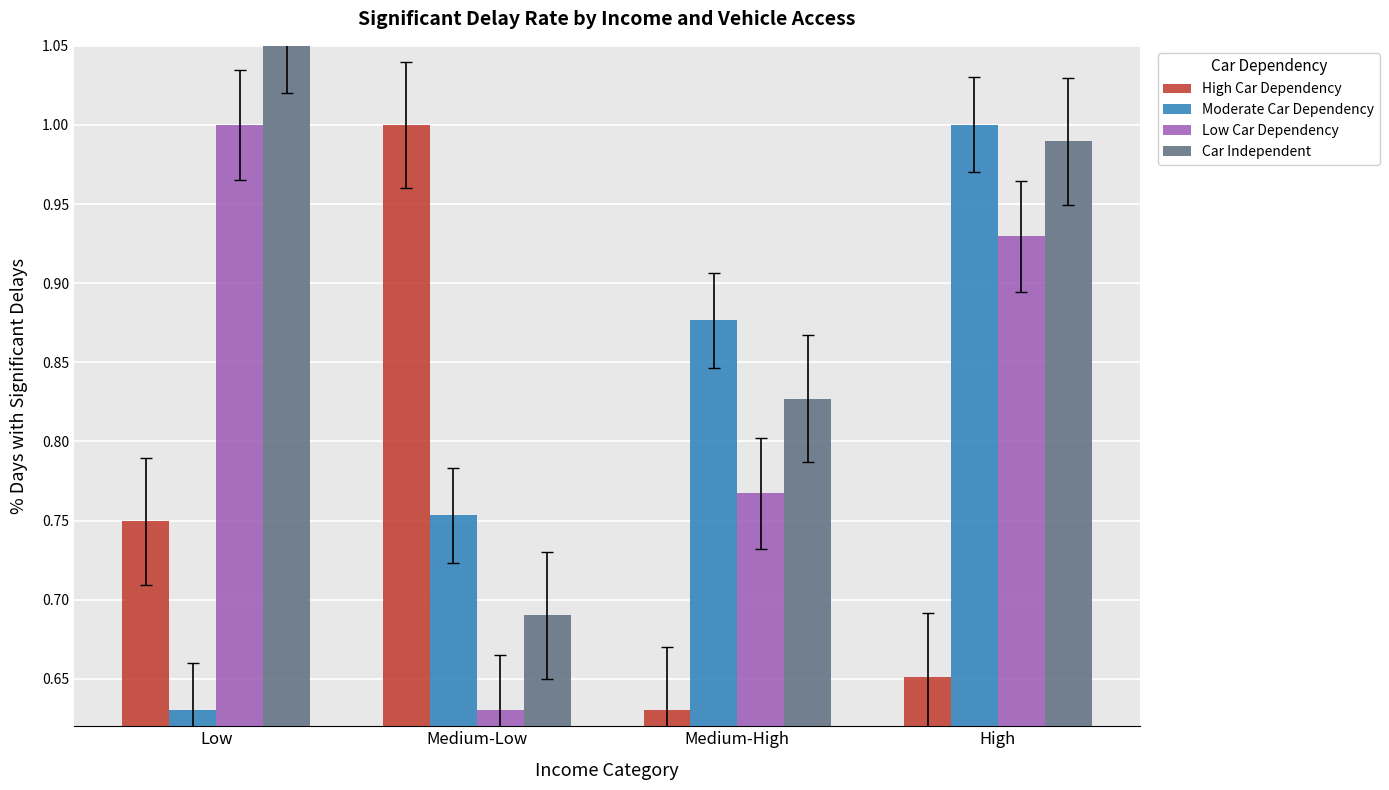

Read the Low Car Dependency value at High.

0.9